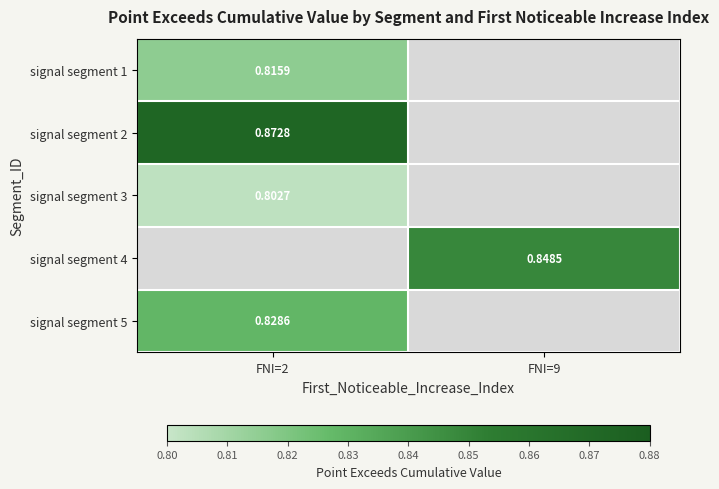

Is the value of signal segment 4 at FNI=2 greater than the value of signal segment 1 at FNI=2?

No